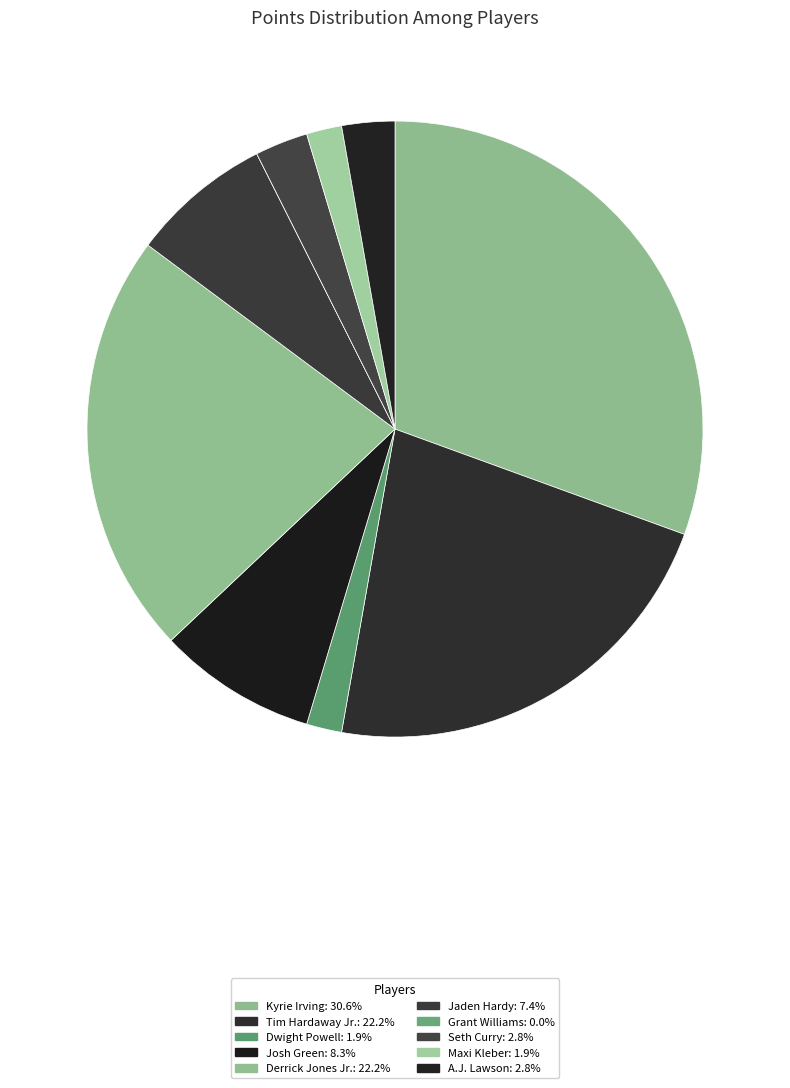

Is there any slice that represents more than half of the pie?

No